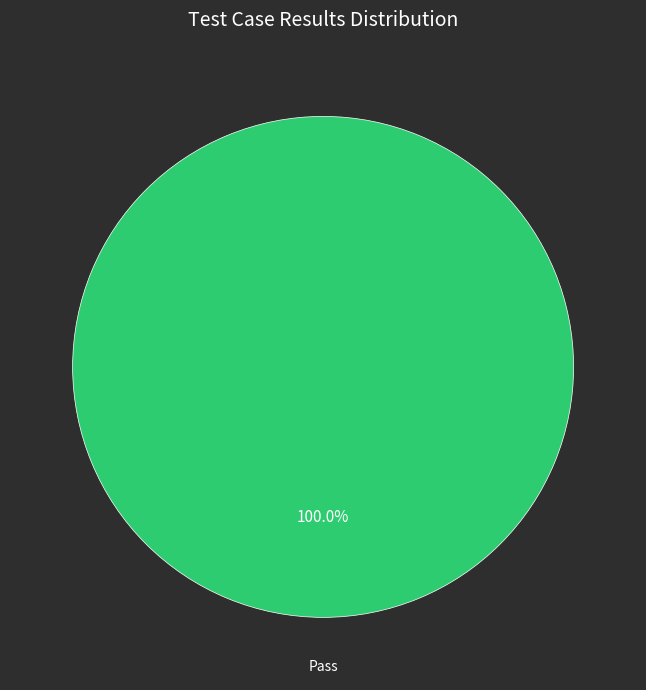

How many slices are in this pie chart?

1